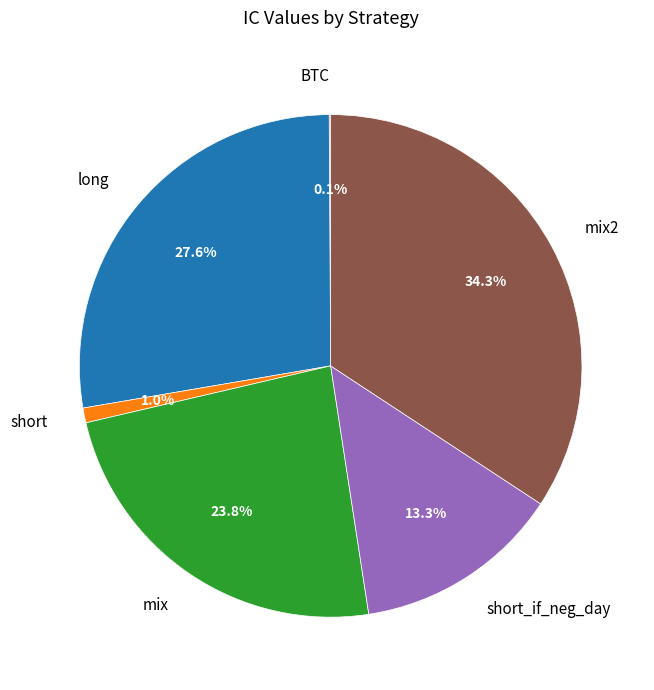

Which slice is the largest?

mix2